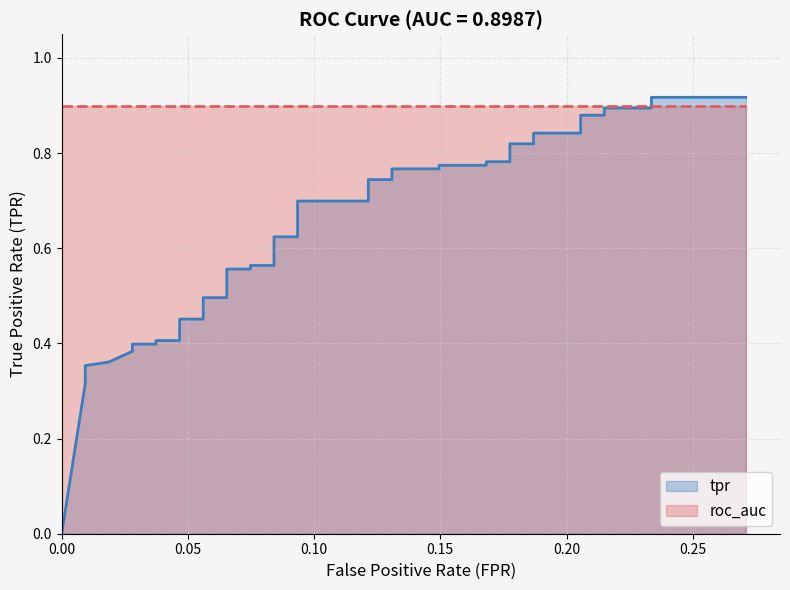

Is it true that the value at 17 is 1.0?

False